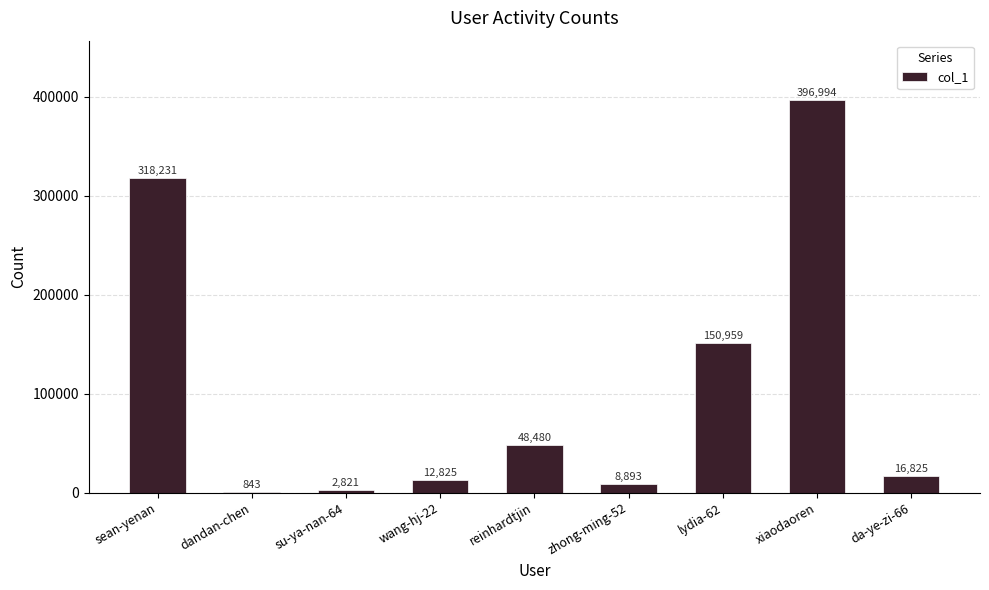

Count the number of data series in this chart.

1